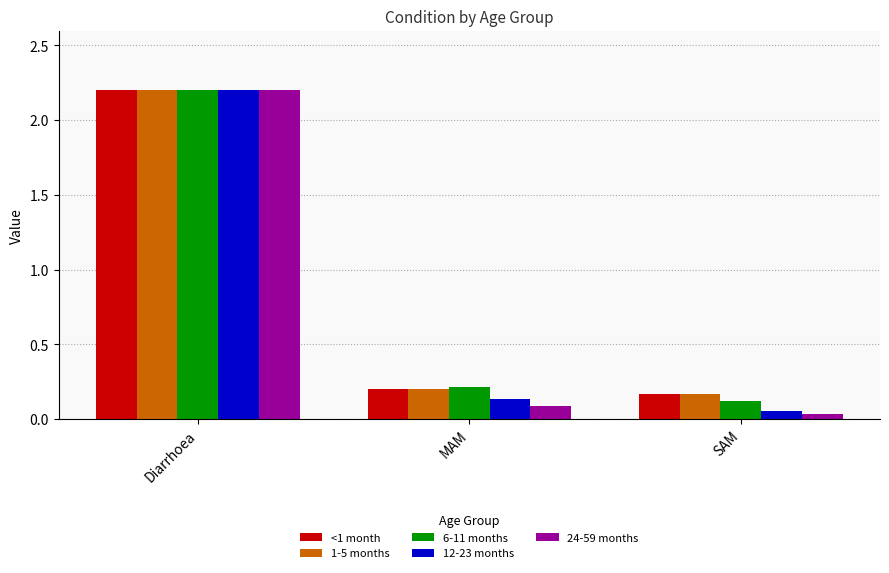

What is the sum of all <1 month values?

2.6